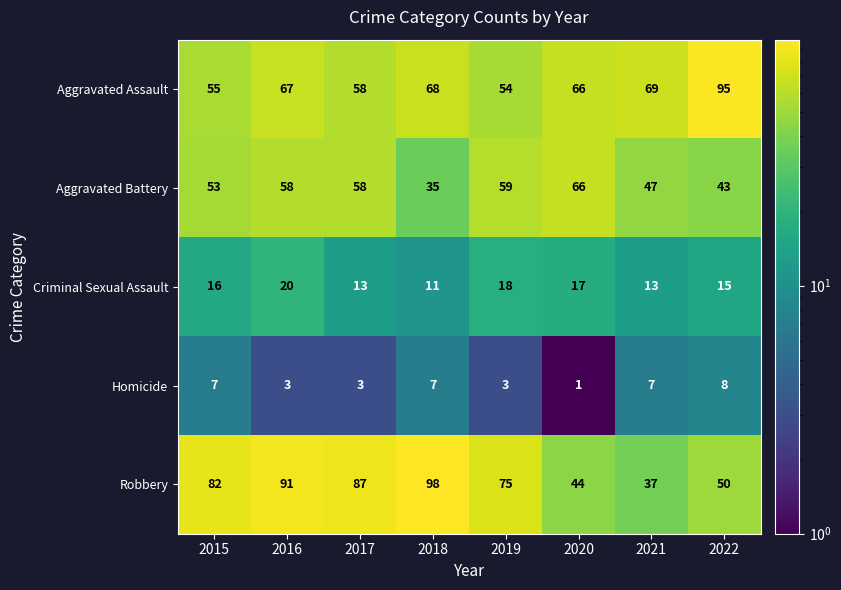

Rank the series at 2021 from highest to lowest value.

Aggravated Assault, Aggravated Battery, Robbery, Criminal Sexual Assault, Homicide